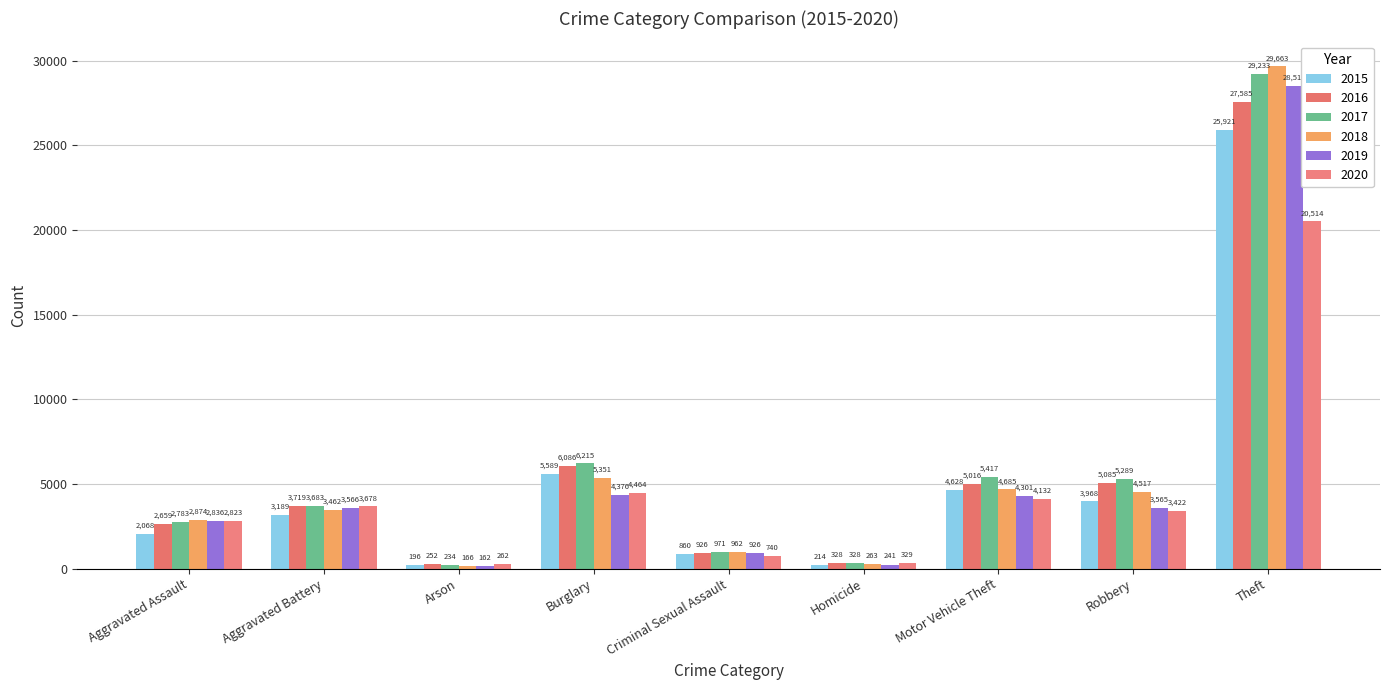

What value does the 2015 series have at Robbery, to the nearest 100?

4000